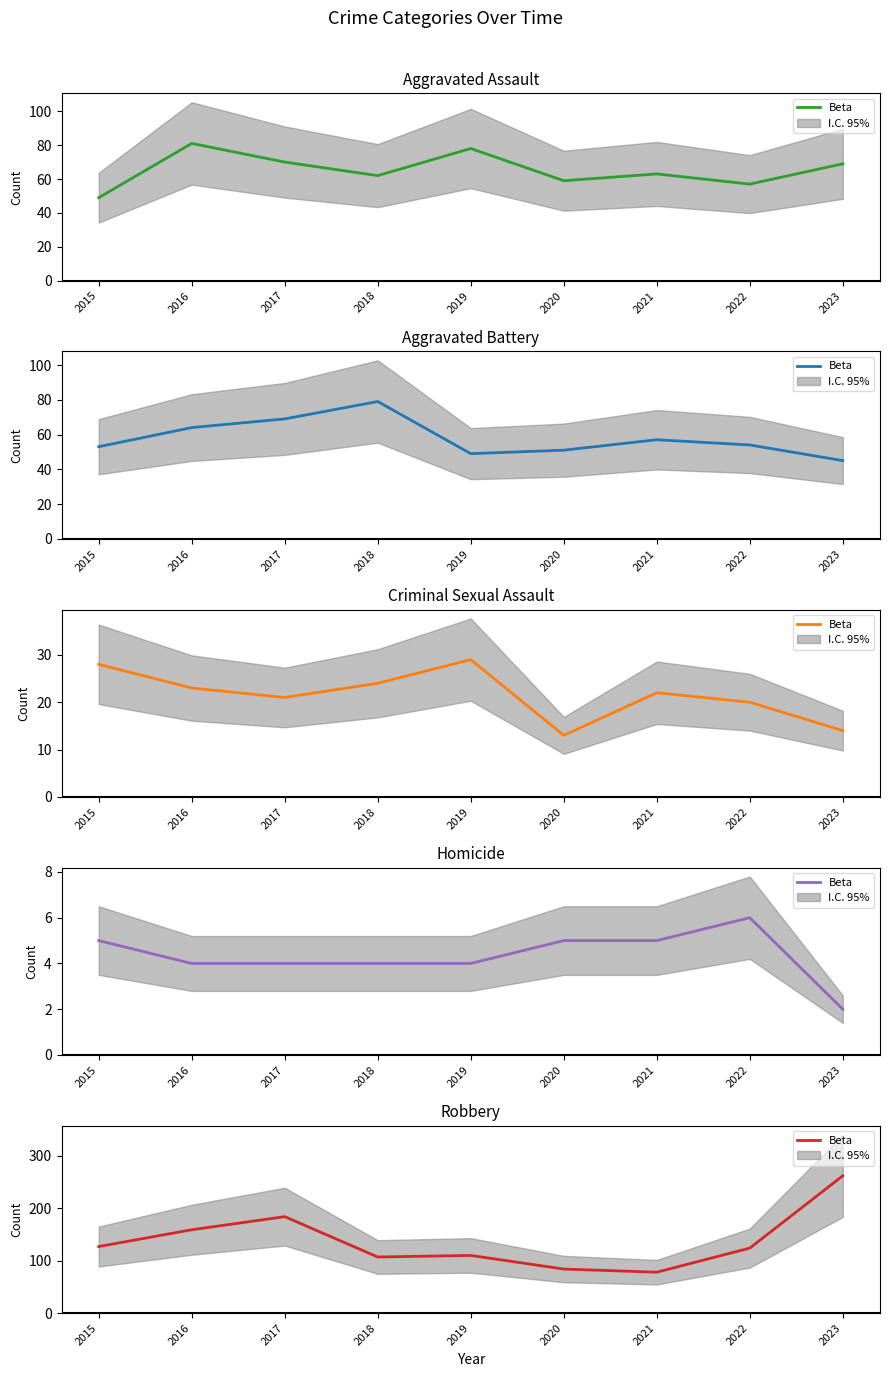

True or false: the data shows 125 at 2020.

False